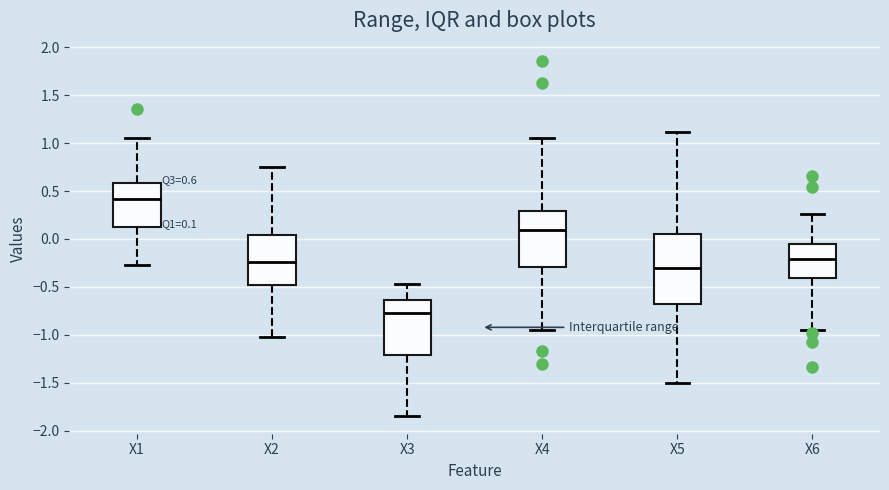

Comparing the boxes themselves (not the whiskers), which one is the tallest?

X5